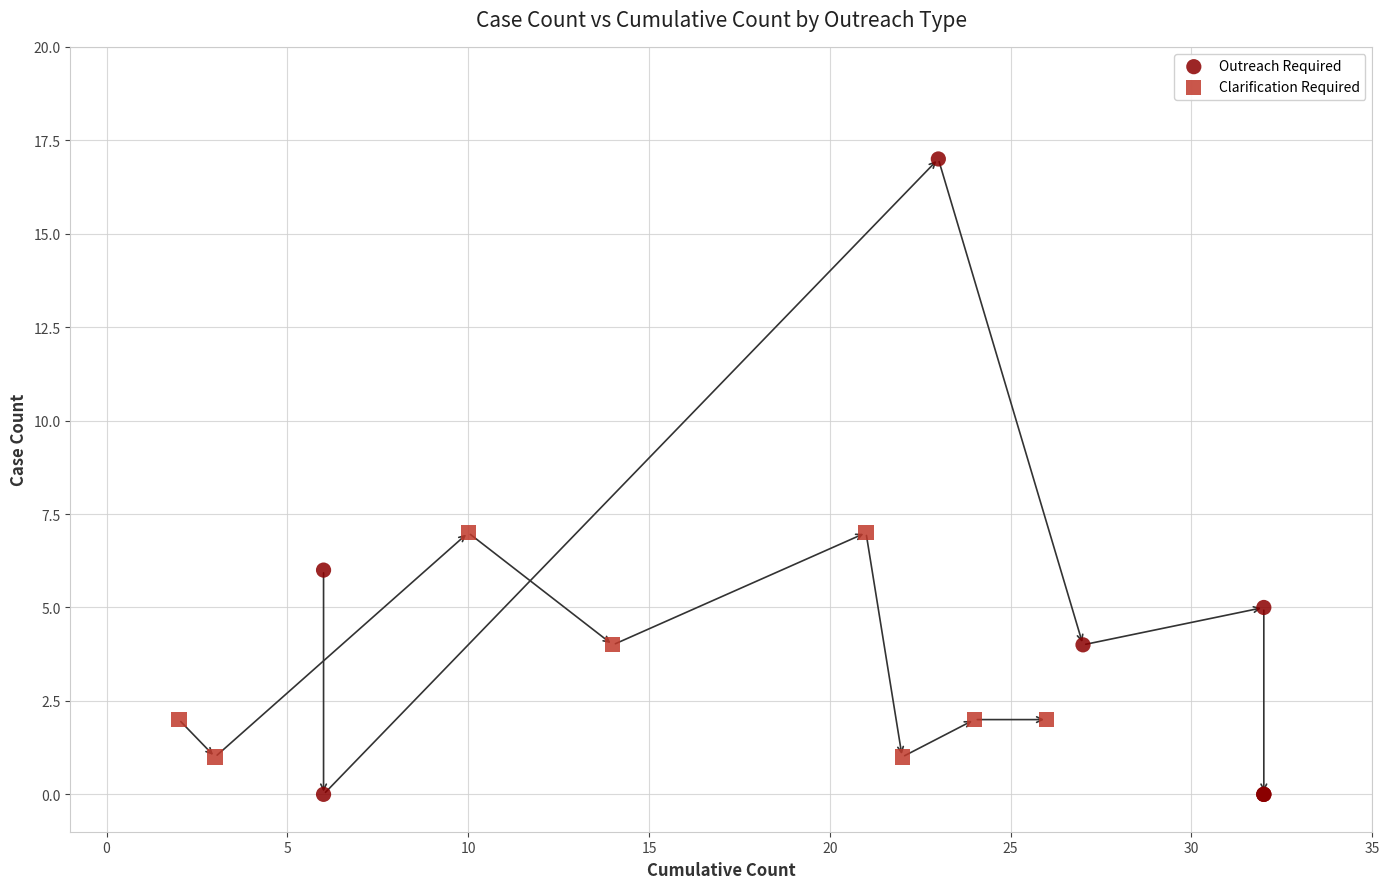

Which series has the widest spread of Y values?

Outreach Required